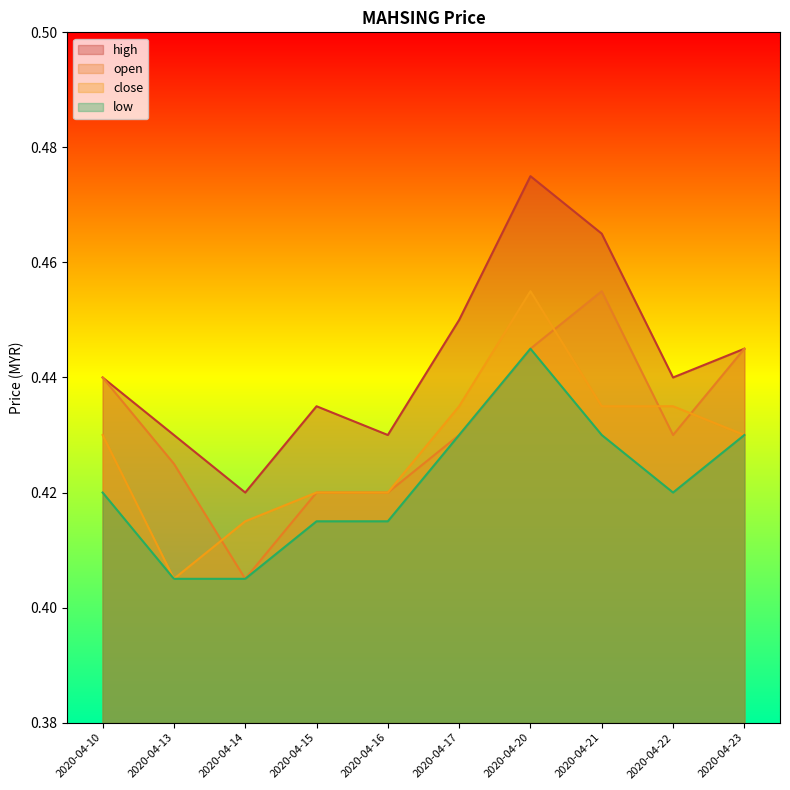

Which series has the largest total across all categories?

high